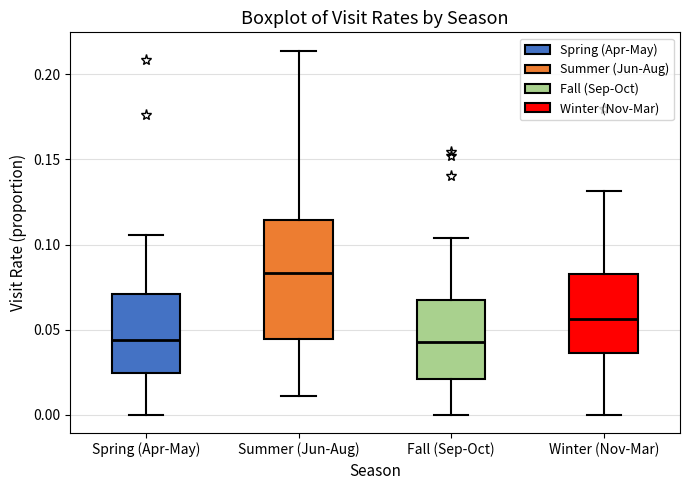

Comparing the boxes themselves (not the whiskers), which one is the tallest?

Summer (Jun-Aug)